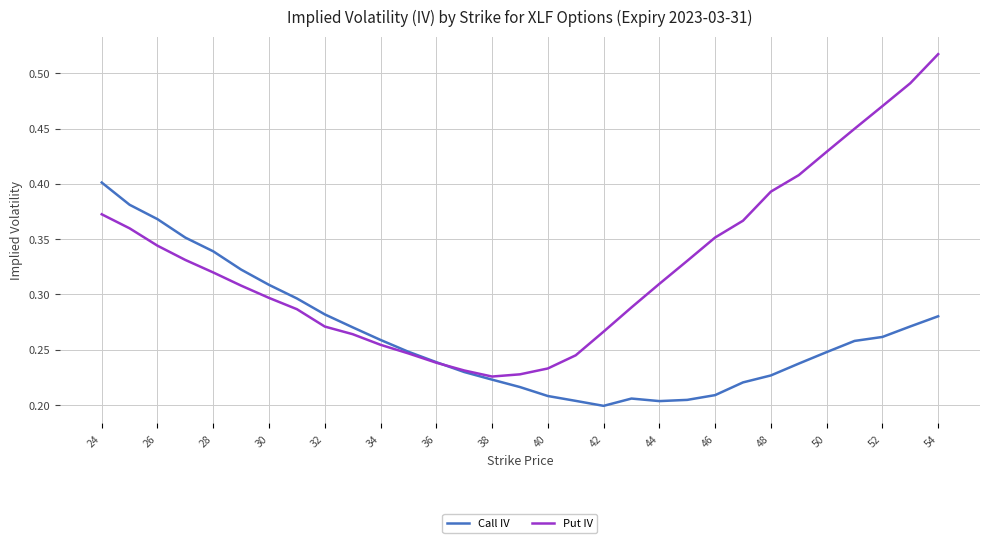

How many distinct data groups are displayed?

2